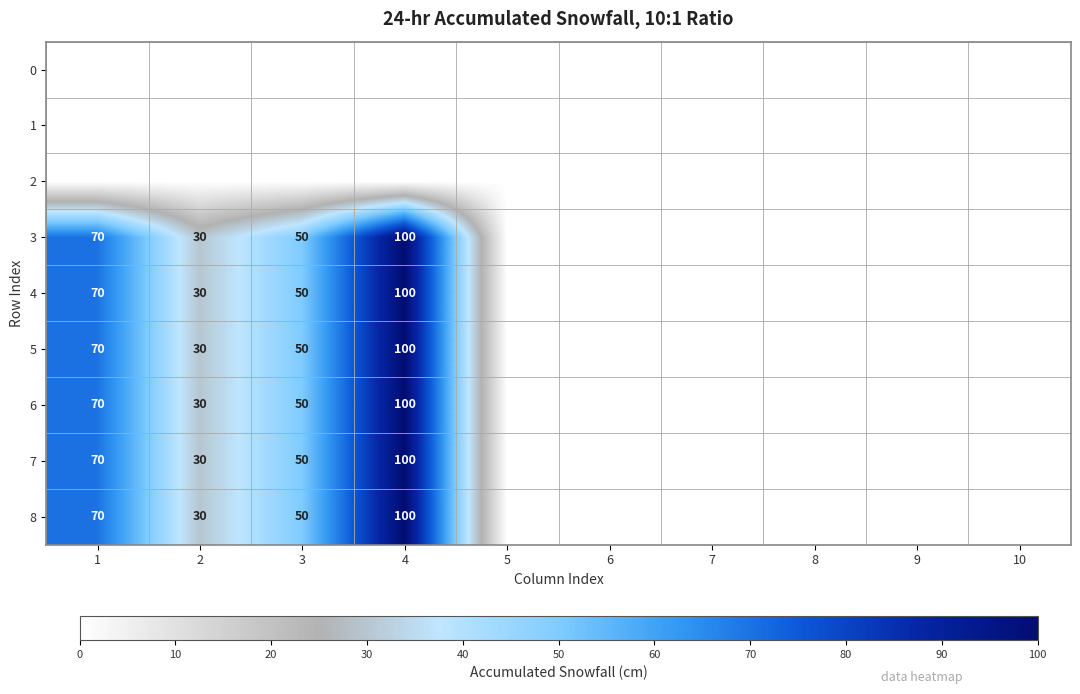

True or false: 3 has a value of 70 at 1.

True